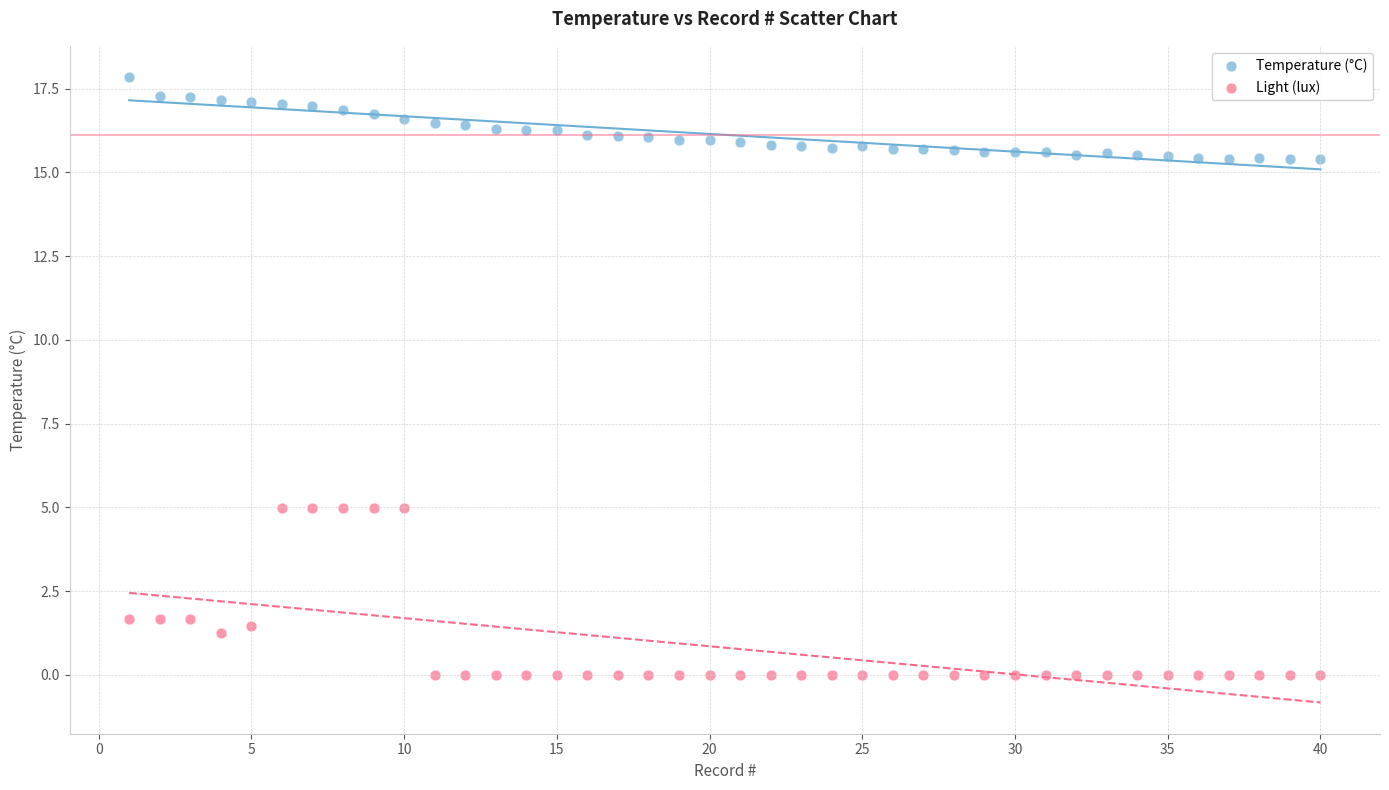

Which series has the widest spread of Y values?

Light (lux)